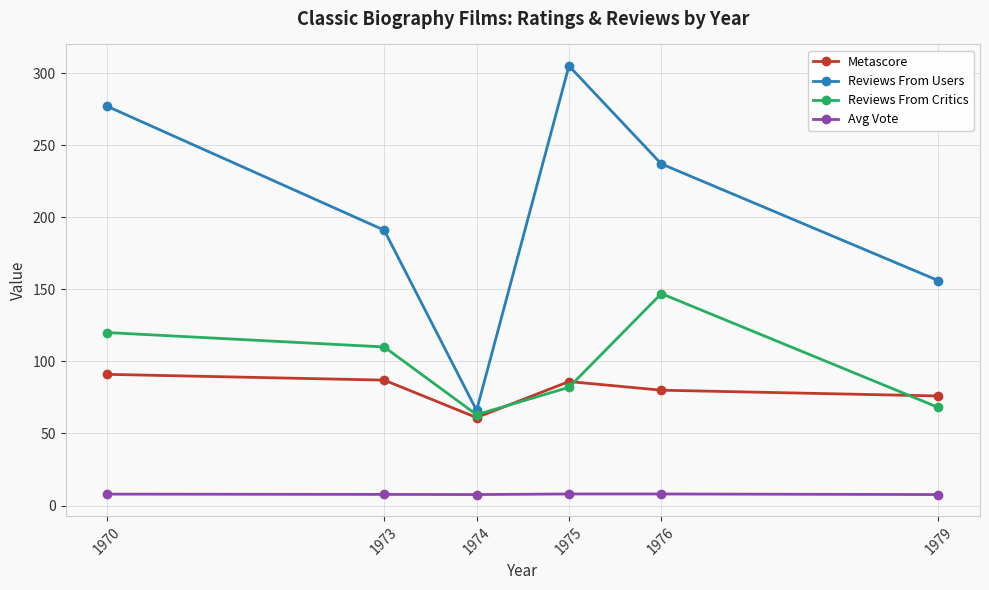

True or false: Reviews From Users has more than 2 interior local peaks.

False